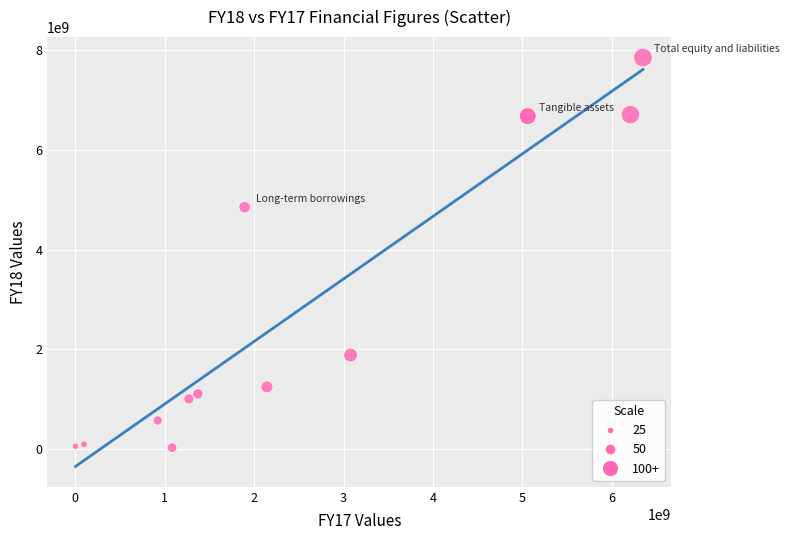

What Y value in the scatter plot is closest to 3940468000?

4852856000